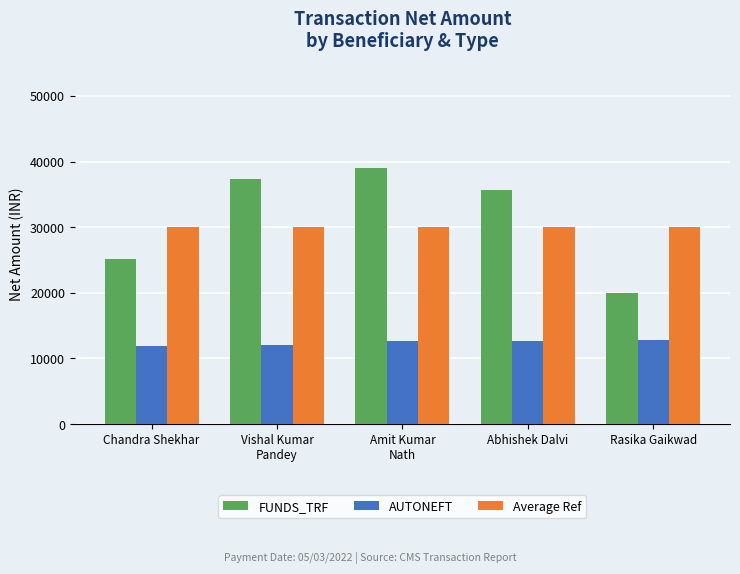

Which series changed the most between Chandra Shekhar and Amit Kumar
Nath?

FUNDS_TRF